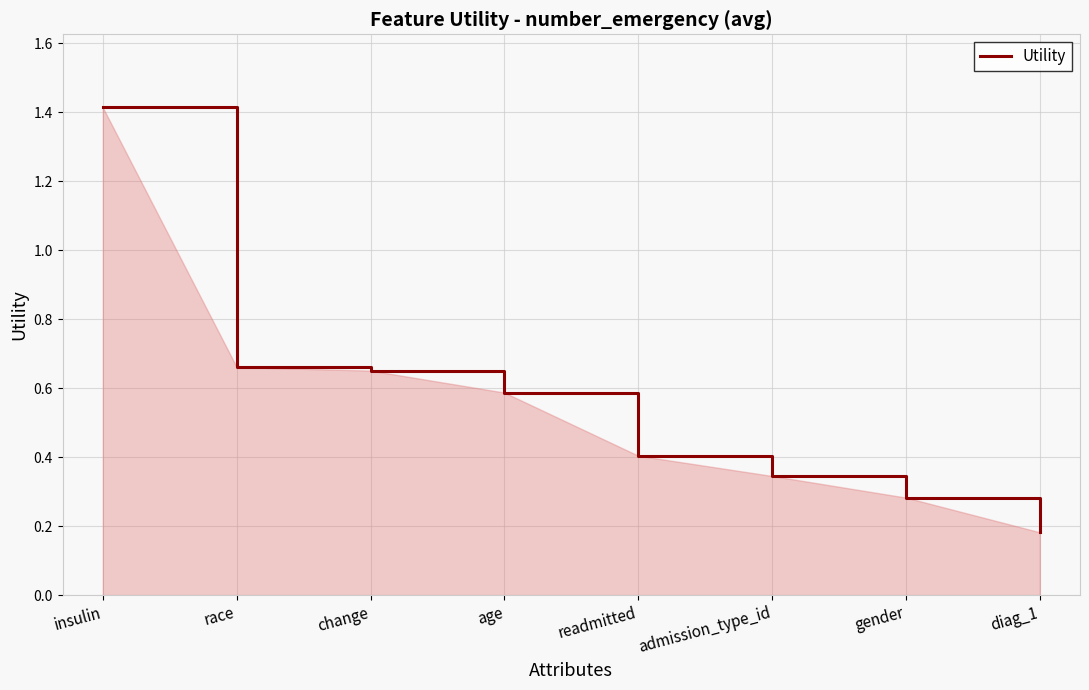

What position from the right is admission_type_id?

3